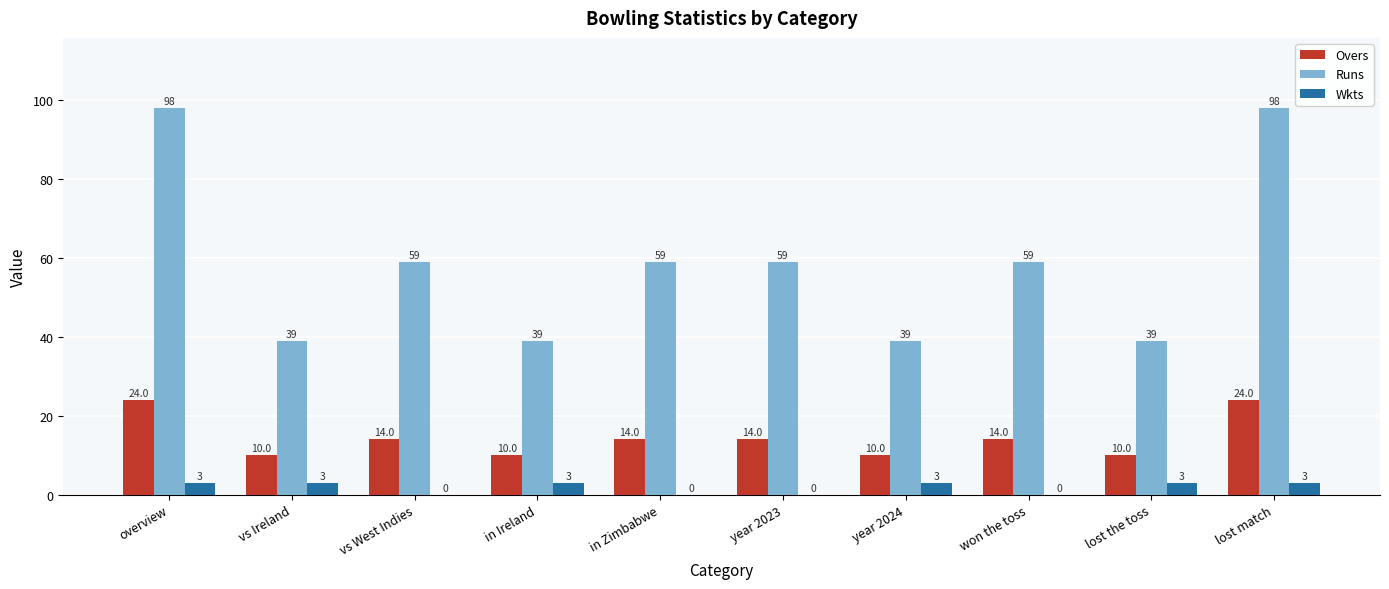

Reading left to right, what are all the values shown in this chart?

Overs: overview=24	vs Ireland=10	vs West Indies=14	in Ireland=10	in Zimbabwe=14	year 2023=14	year 2024=10	won the toss=14	lost the toss=10	lost match=24
Runs: overview=98	vs Ireland=39	vs West Indies=59	in Ireland=39	in Zimbabwe=59	year 2023=59	year 2024=39	won the toss=59	lost the toss=39	lost match=98
Wkts: overview=3	vs Ireland=3	vs West Indies=0	in Ireland=3	in Zimbabwe=0	year 2023=0	year 2024=3	won the toss=0	lost the toss=3	lost match=3